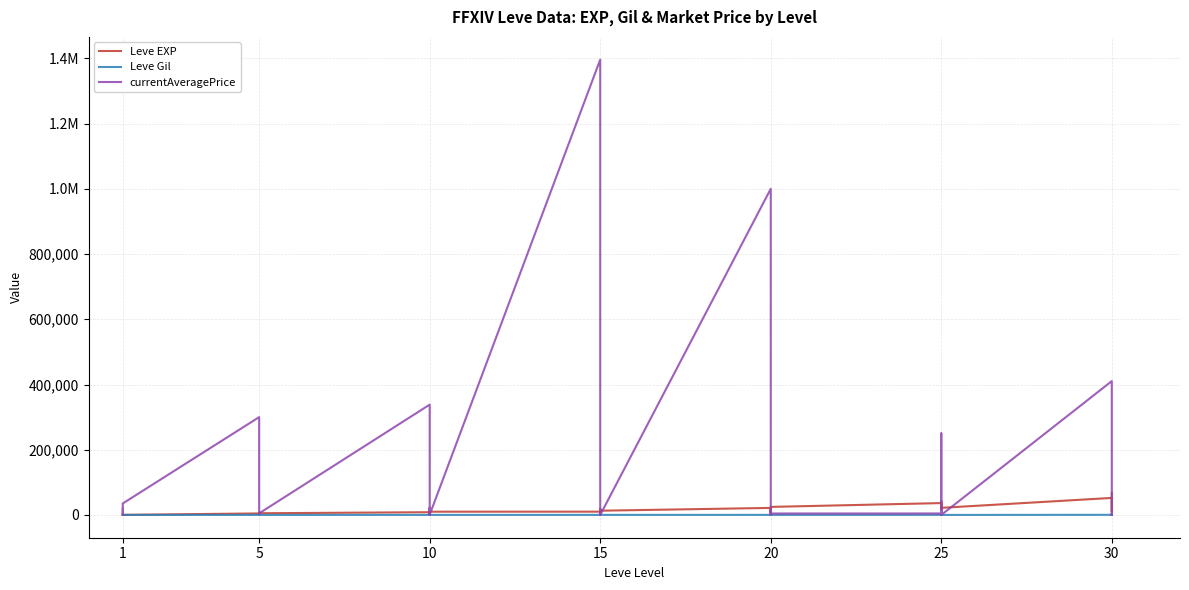

Does the chart have visible grid lines?

Yes